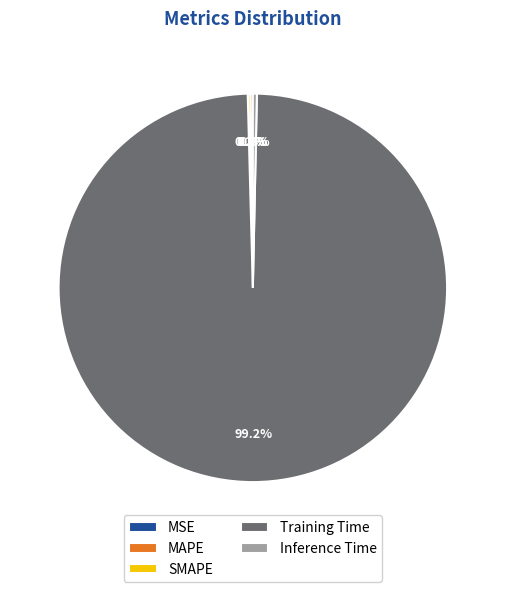

Does any single category account for the majority?

Yes